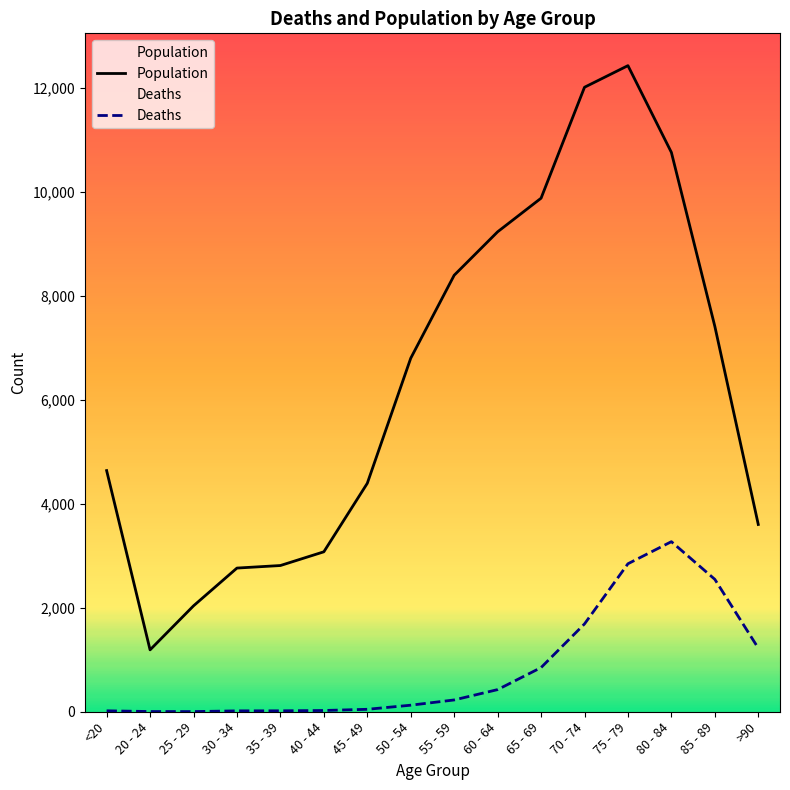

Reading left to right, what are all the values shown in this chart?

Deaths: <20=18	20 - 24=4	25 - 29=3	30 - 34=17	35 - 39=18	40 - 44=24	45 - 49=47	50 - 54=126	55 - 59=227	60 - 64=426	65 - 69=850	70 - 74=1690	75 - 79=2848	80 - 84=3273	85 - 89=2548	>90=1224
Population: <20=4641	20 - 24=1191	25 - 29=2038	30 - 34=2765	35 - 39=2814	40 - 44=3078	45 - 49=4396	50 - 54=6803	55 - 59=8400	60 - 64=9236	65 - 69=9883	70 - 74=12018	75 - 79=12434	80 - 84=10764	85 - 89=7417	>90=3604